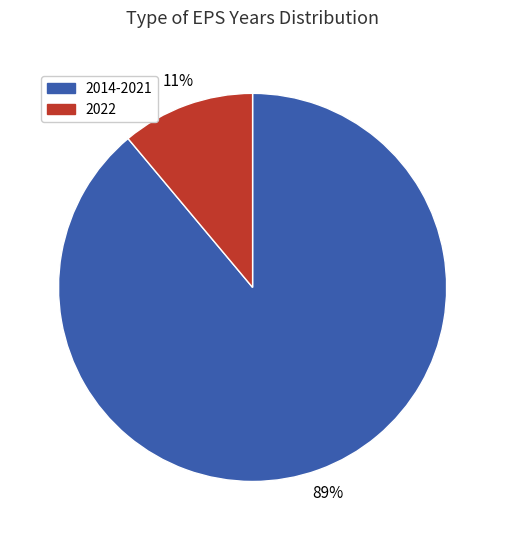

To the nearest percent, what is the difference between the largest and smallest slice percentages?

78%